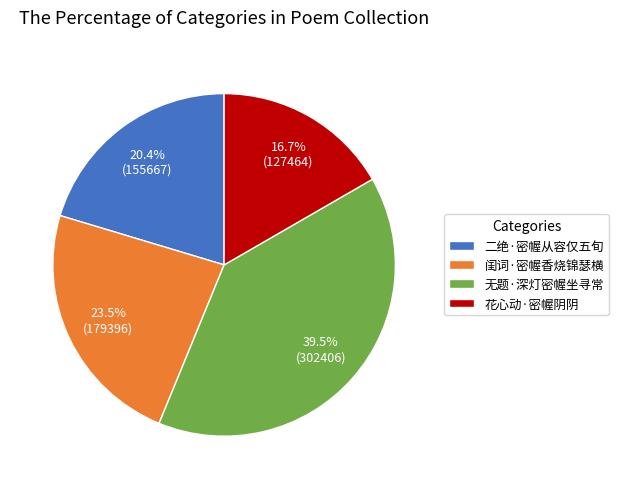

Rank the categories by value from highest to lowest.

无题·深灯密幄坐寻常, 闺词·密幄香烧锦瑟横, 二绝·密幄从容仅五旬, 花心动·密幄阴阴